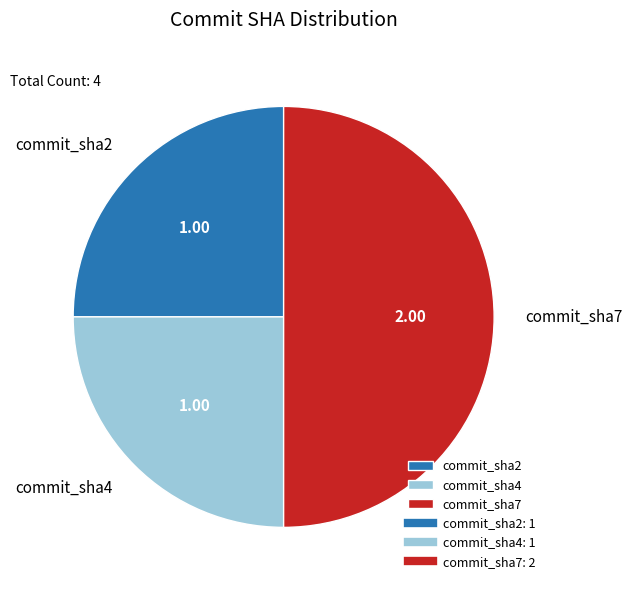

The commit_sha7 slice represents 50% of the pie. True or false?

True